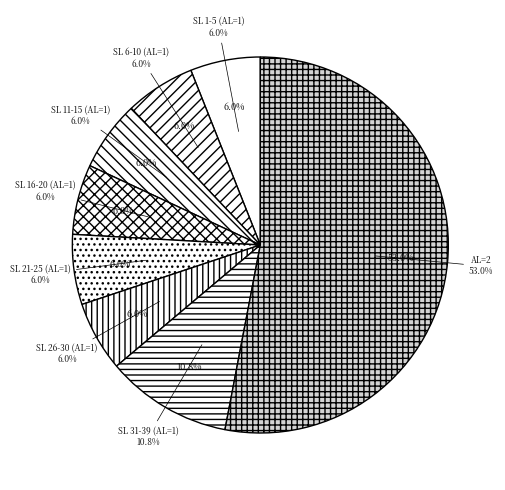

To the nearest percent, what percentage of the pie is AL=2?

53%